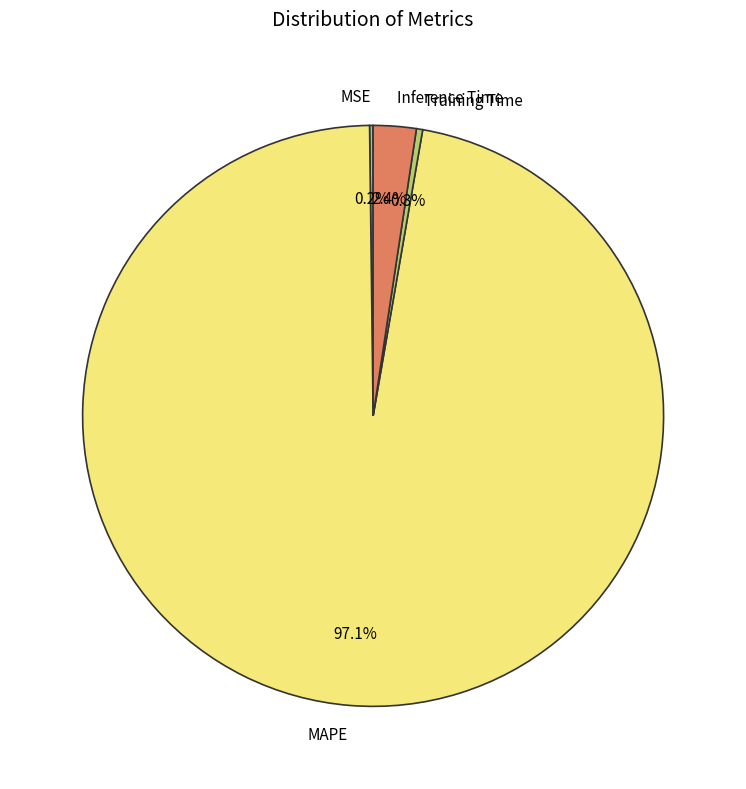

To the nearest percent, what is the difference between the Inference Time and Training Time slice percentages?

2%